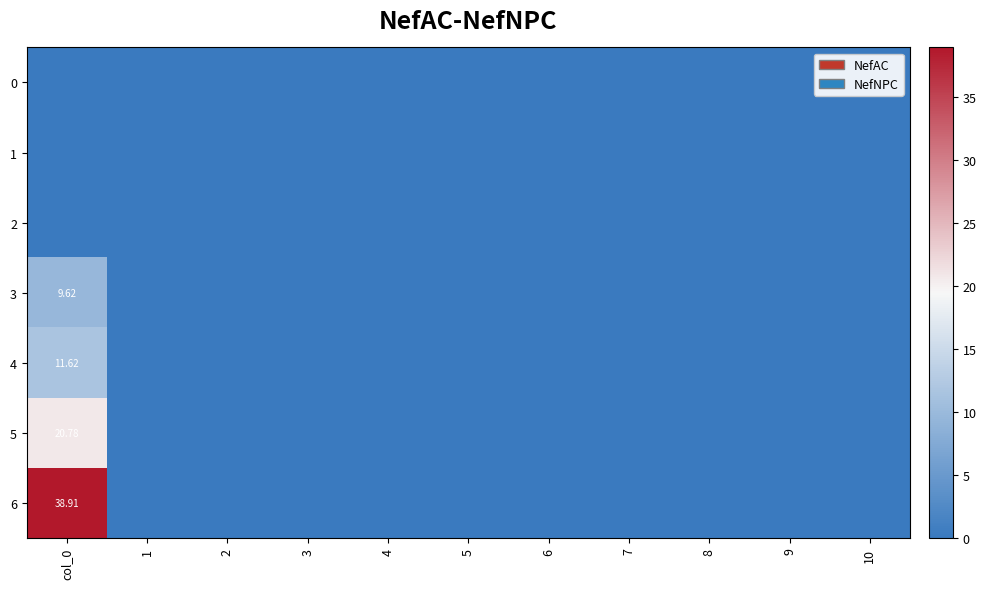

Rank the categories by 6 value from lowest to highest.

1, 2, 3, 4, 5, 6, 7, 8, 9, 10, col_0